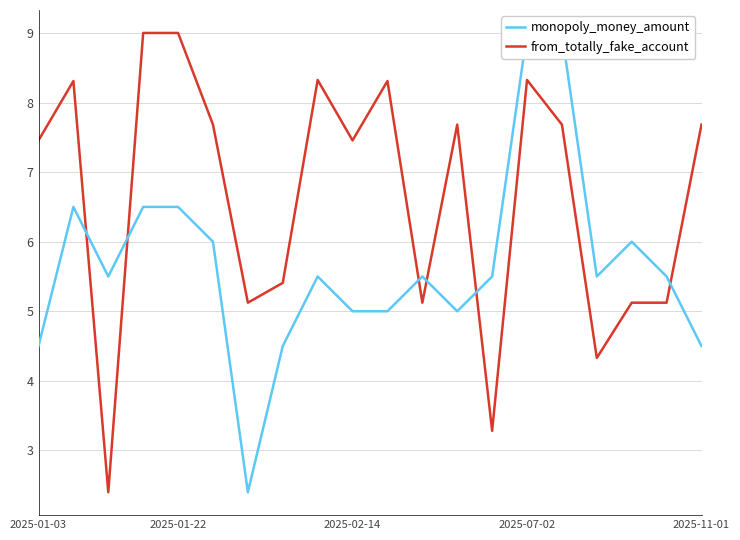

Which series has the largest total across all categories?

from_totally_fake_account